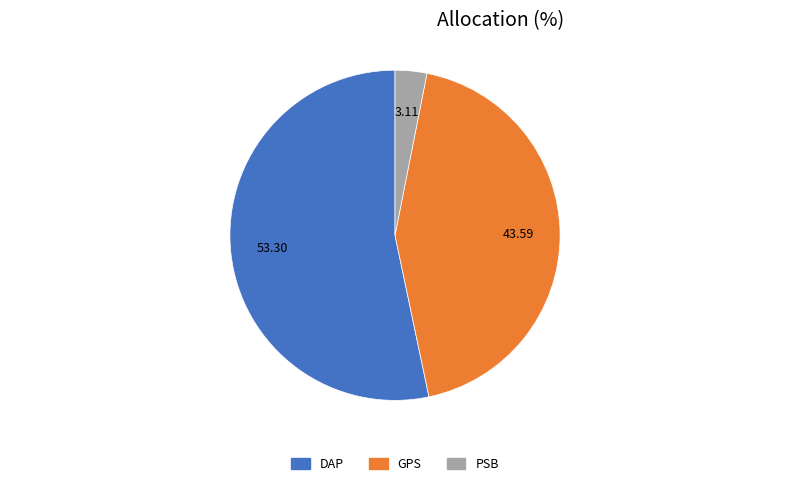

Between PSB and GPS, which is larger?

GPS